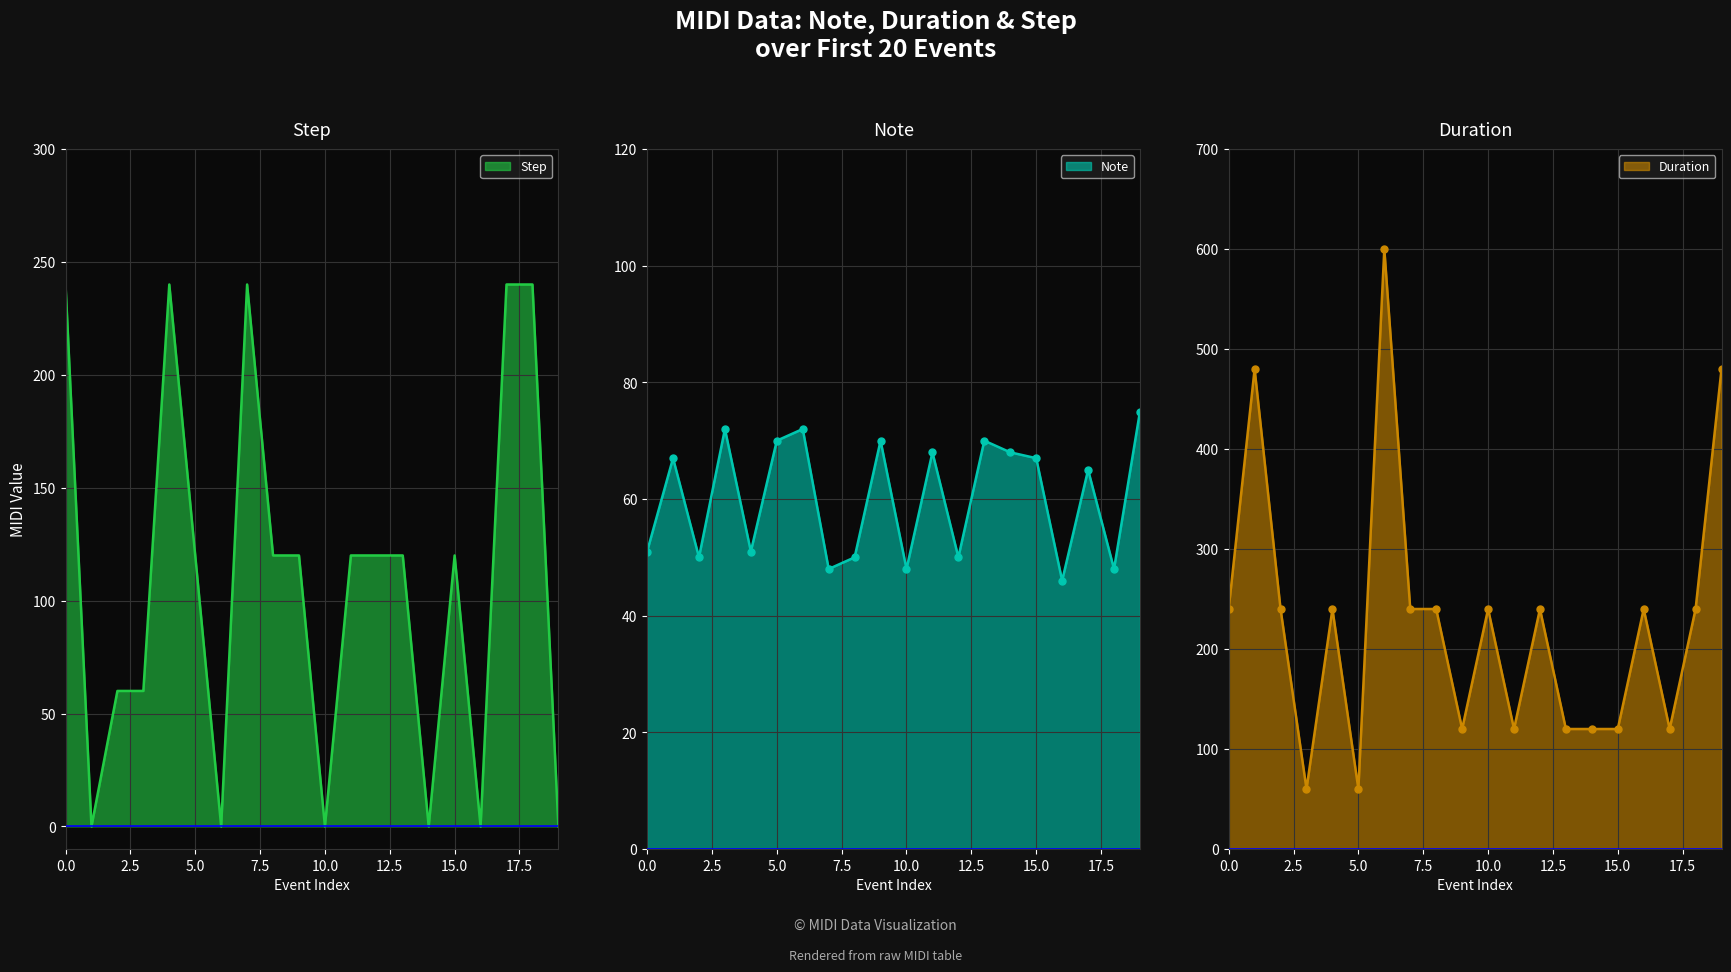

Is it true that duration equals 353 at 4?

False